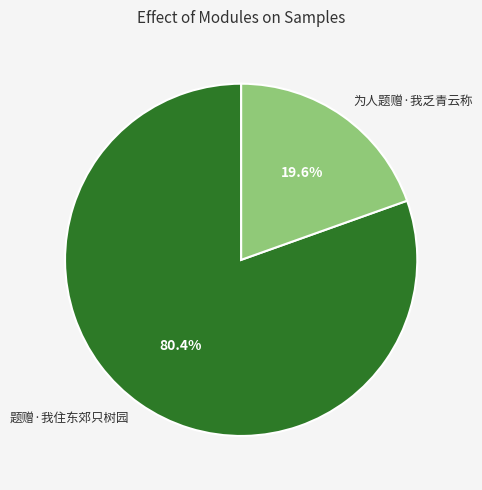

Is 为人题赠·我乏青云称 the majority of the pie?

No